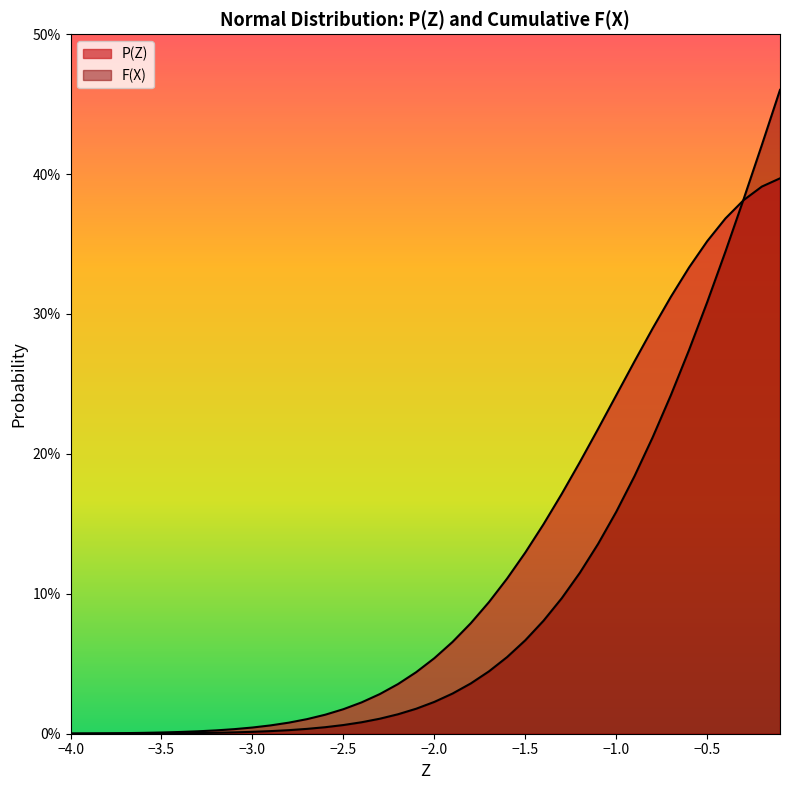

How many lines are shown in the chart?

2